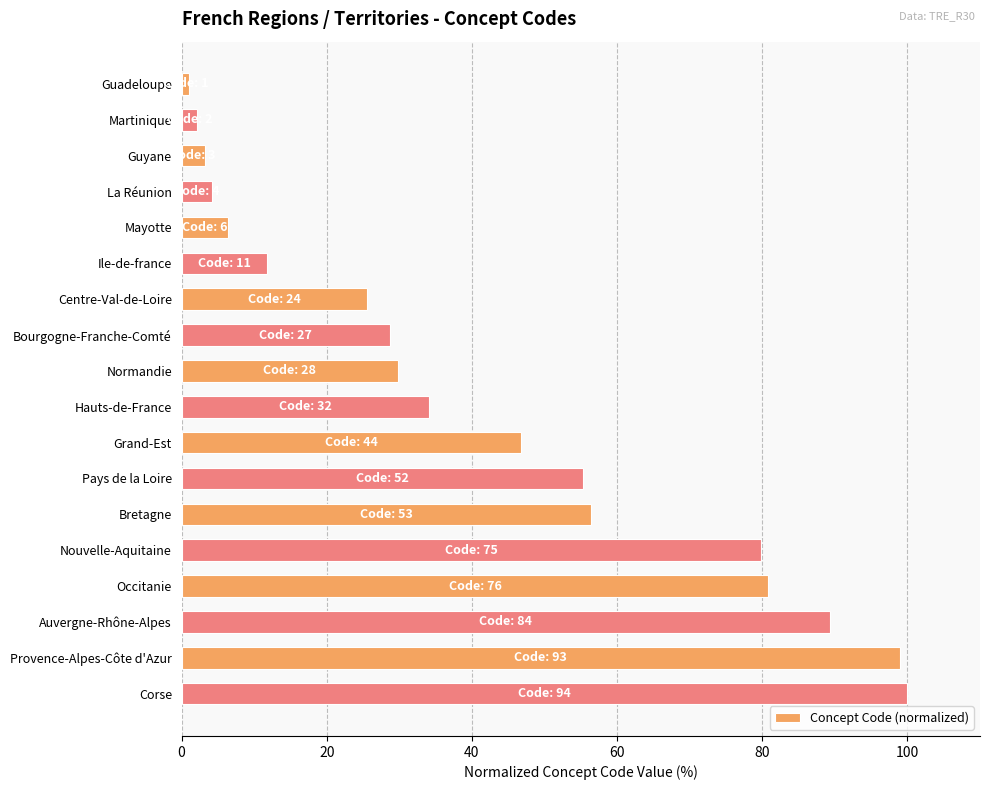

List the labels in order of value, largest first.

Corse, Provence-Alpes-Côte d'Azur, Auvergne-Rhône-Alpes, Occitanie, Nouvelle-Aquitaine, Bretagne, Pays de la Loire, Grand-Est, Hauts-de-France, Normandie, Bourgogne-Franche-Comté, Centre-Val-de-Loire, Ile-de-france, Mayotte, La Réunion, Guyane, Martinique, Guadeloupe